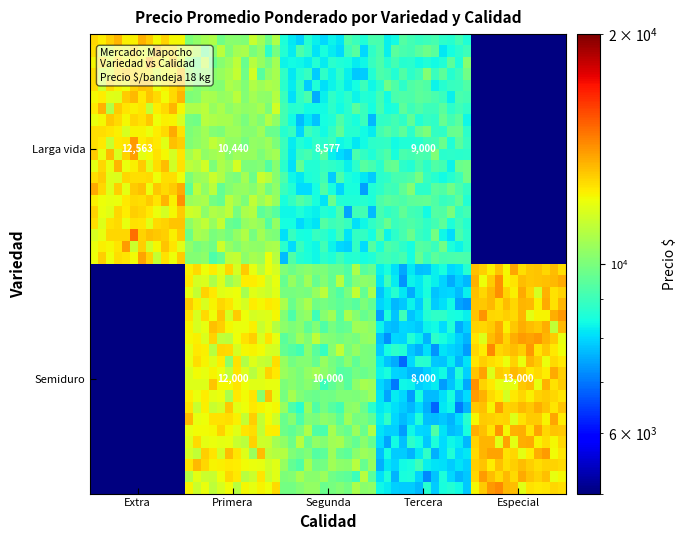

Reading left to right, what are all the values shown in this chart?

Larga vida: 12563	10440	8577	9000	0
Semiduro: 0	12000	10000	8000	13000